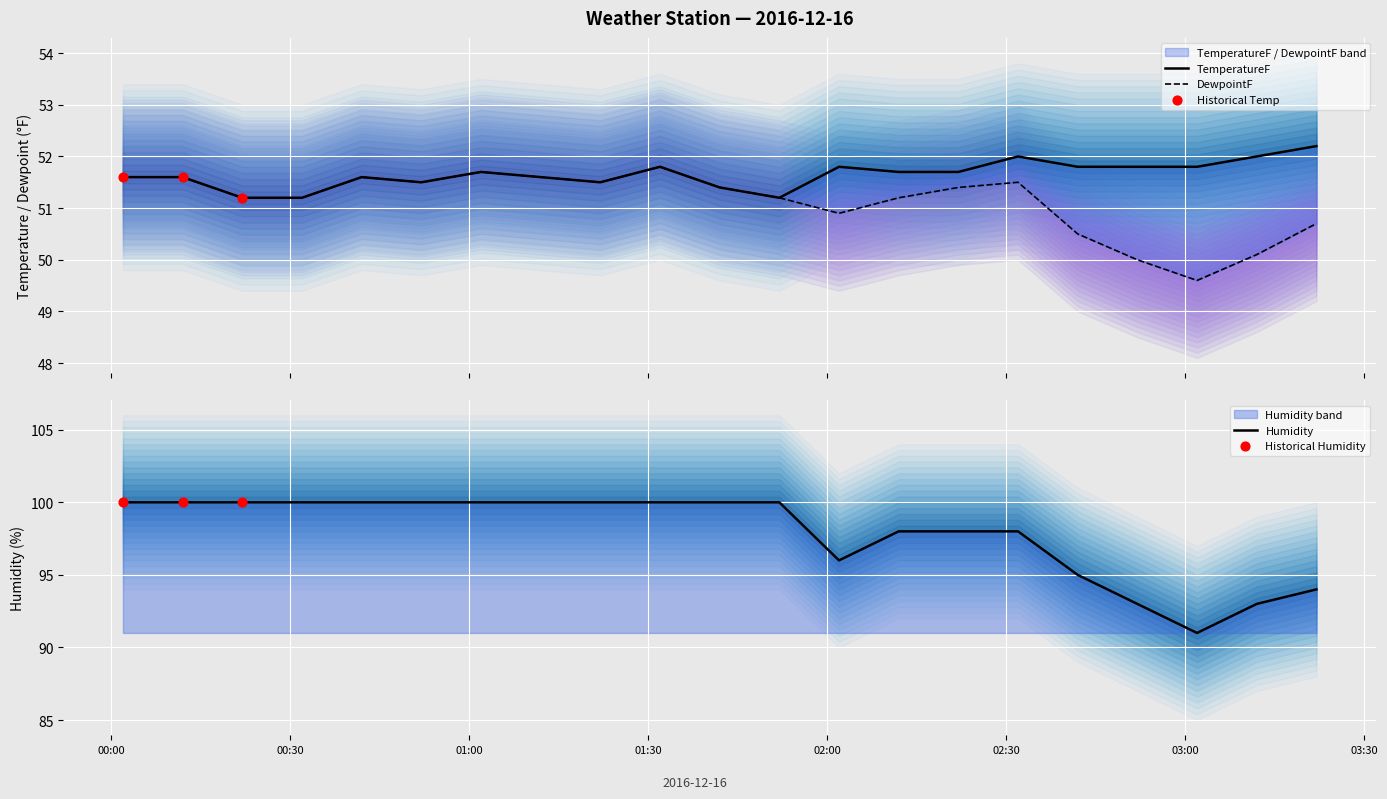

Which series reaches the minimum Y coordinate?

DewpointF